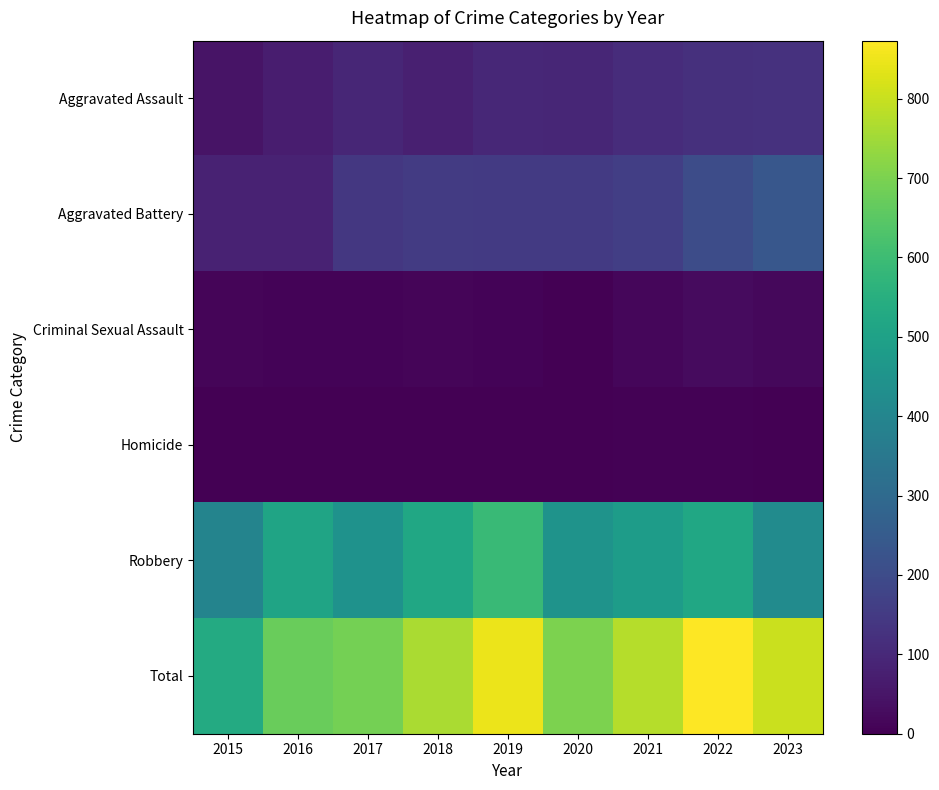

Count the number of data series in this chart.

6